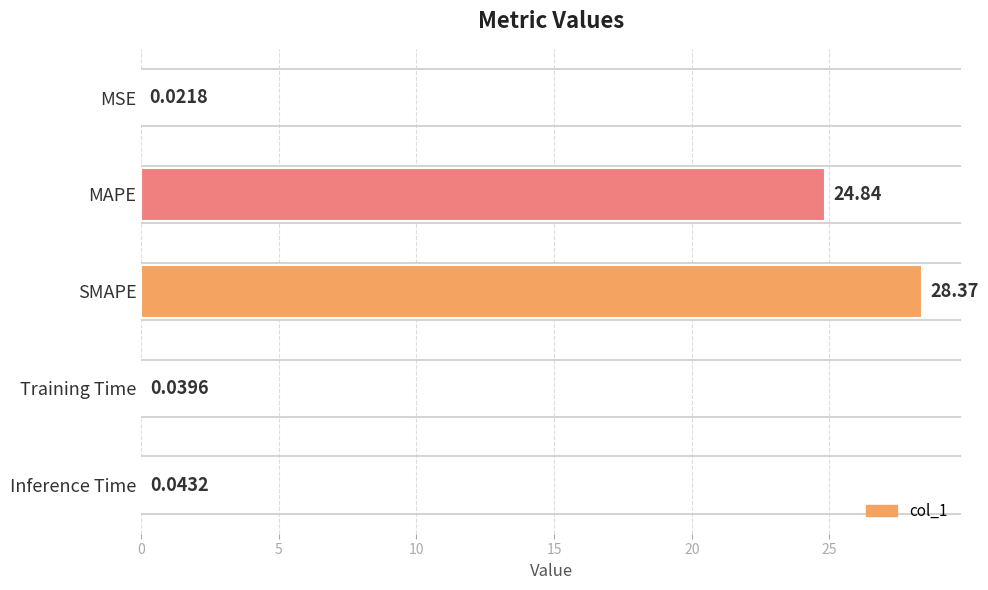

At which category does the chart reach its peak across all series?

SMAPE